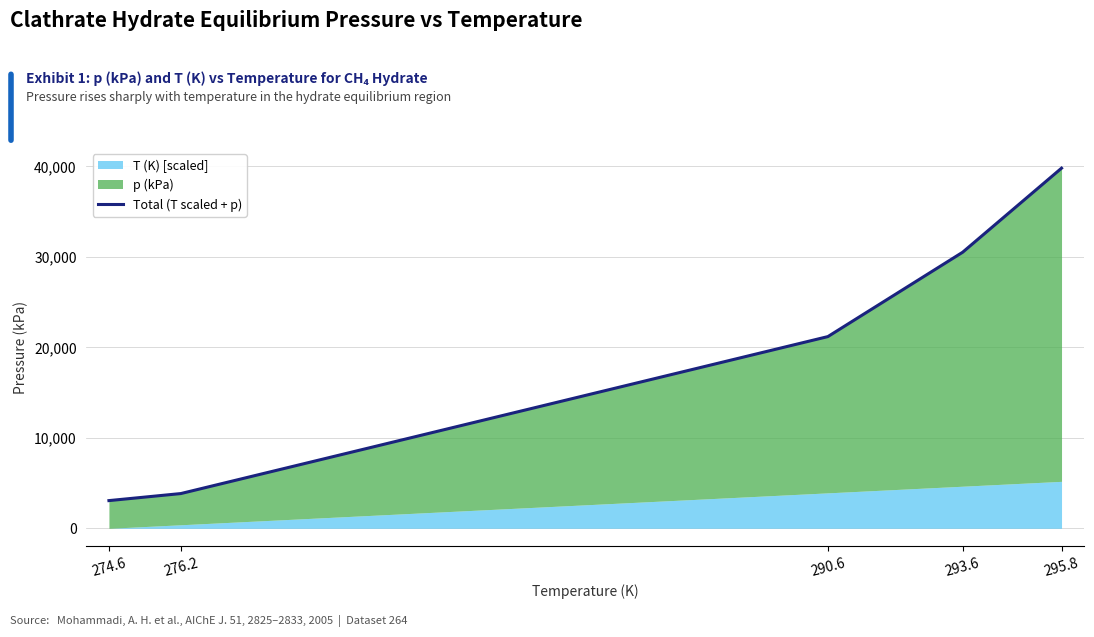

How many data points are less than 21172?

2